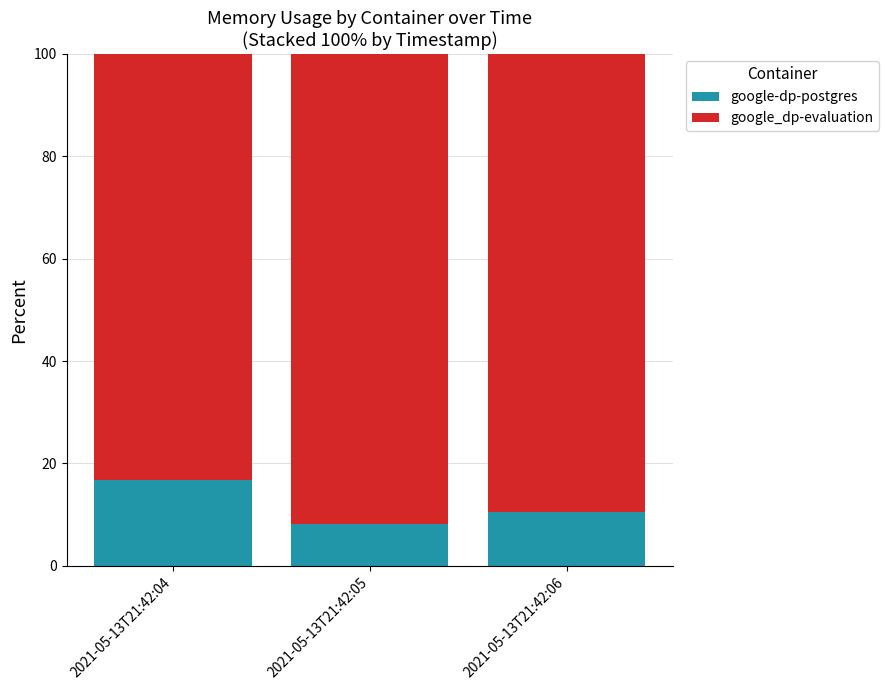

How many series are shown in this chart?

2